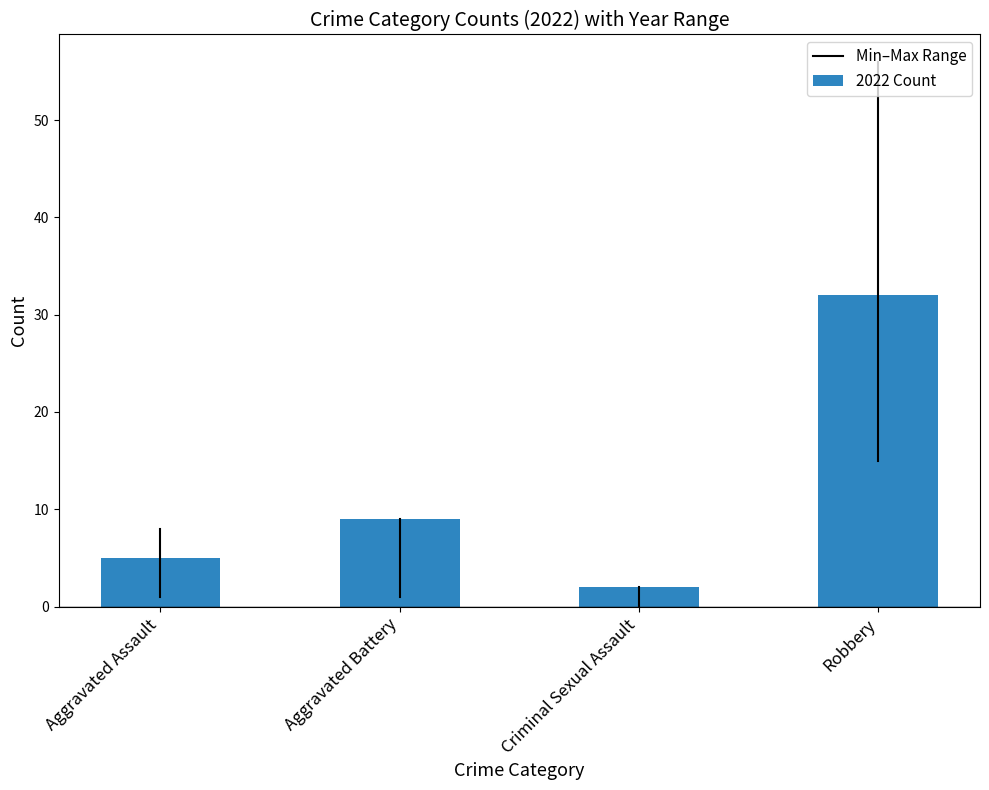

What is the average value?

12